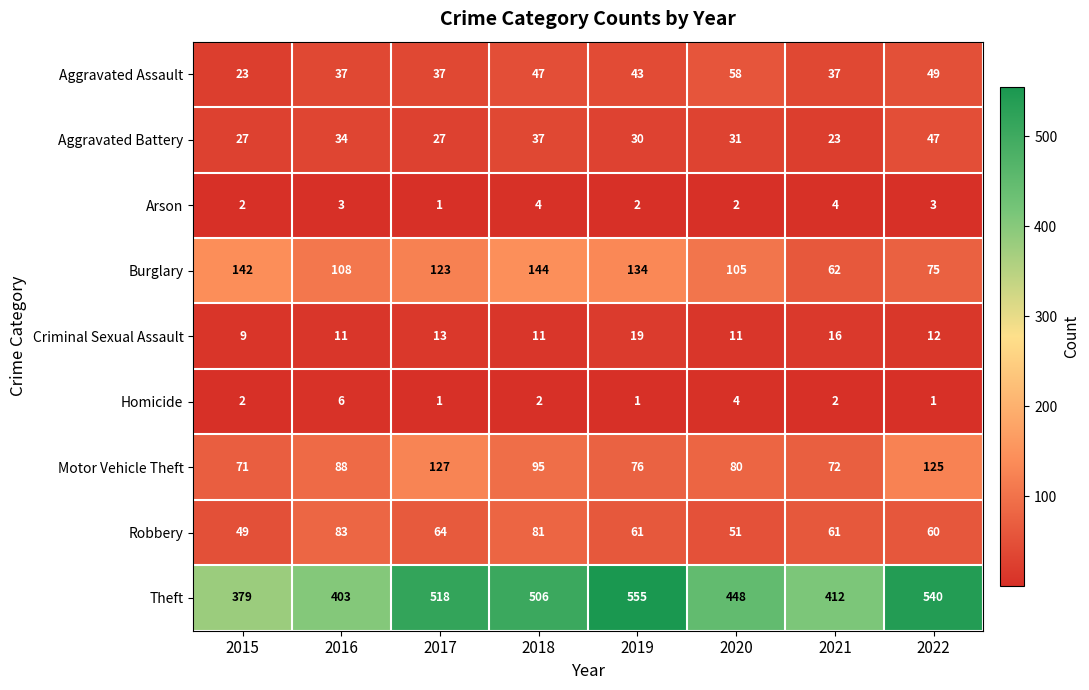

What is the greatest value displayed?

555